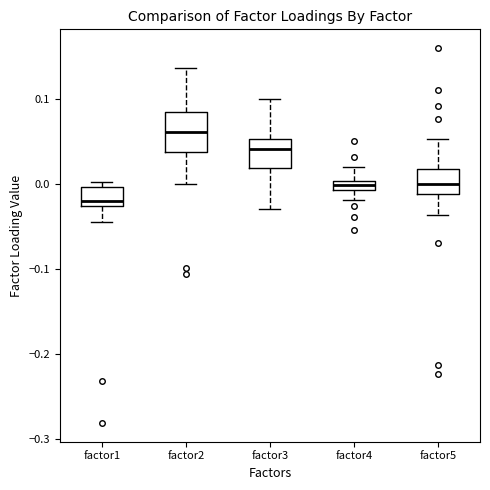

Comparing the boxes themselves (not the whiskers), which one is the tallest?

factor2